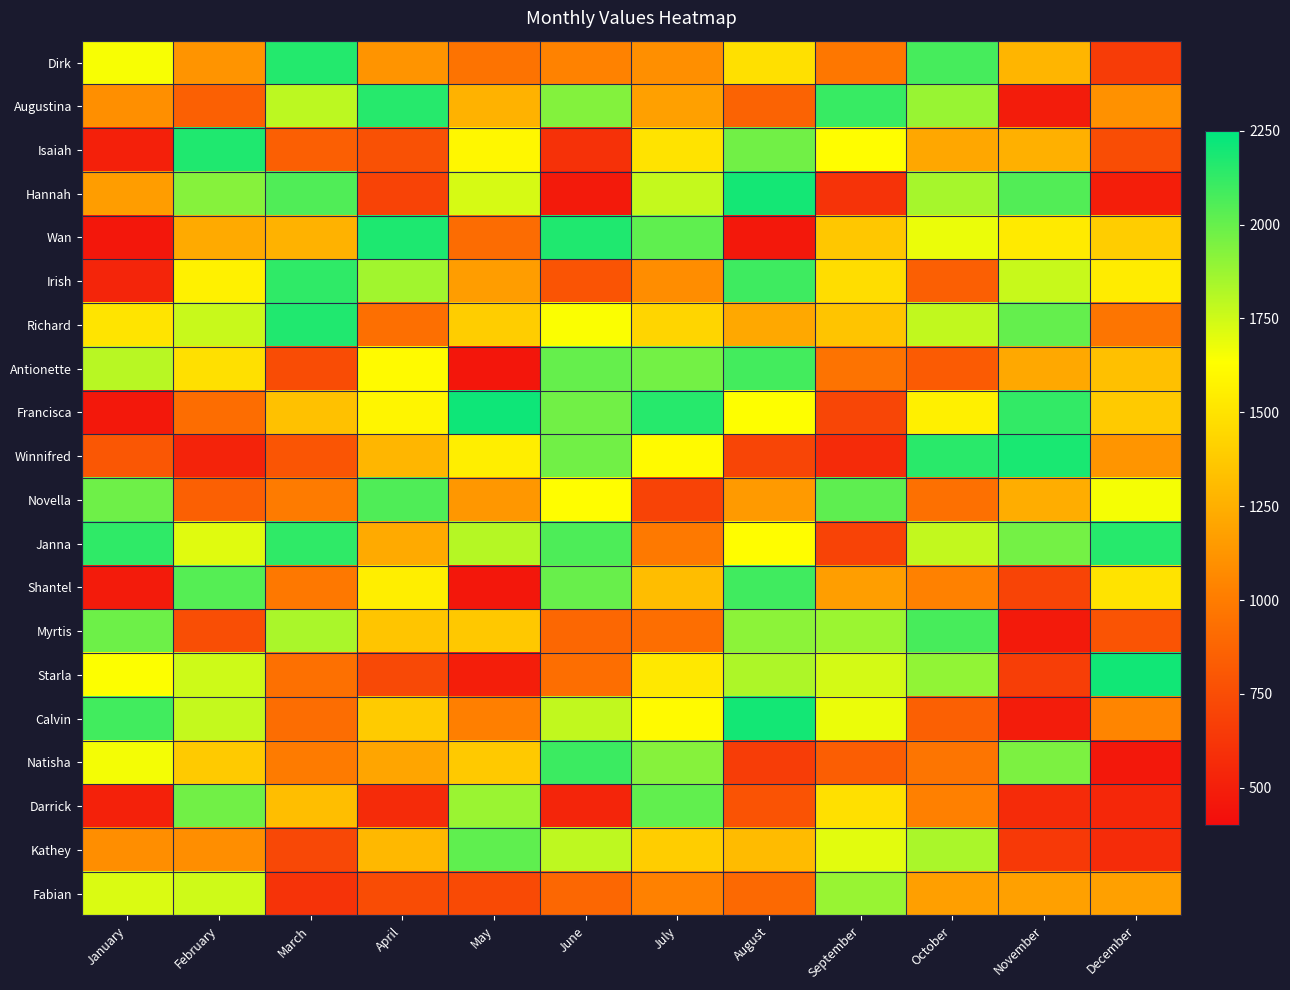

What is the total value across all series at January?

25272